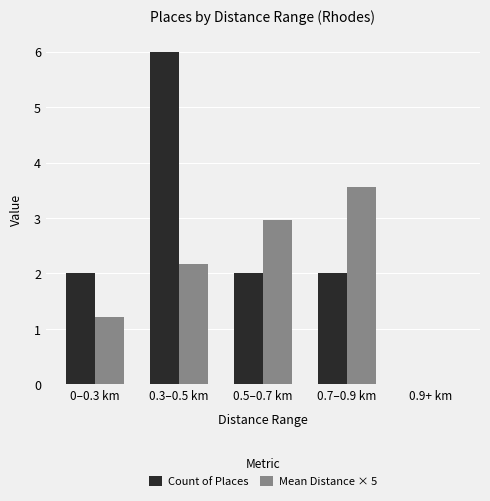

The value of Count of Places at 0.9+ km is 0.0. True or false?

True